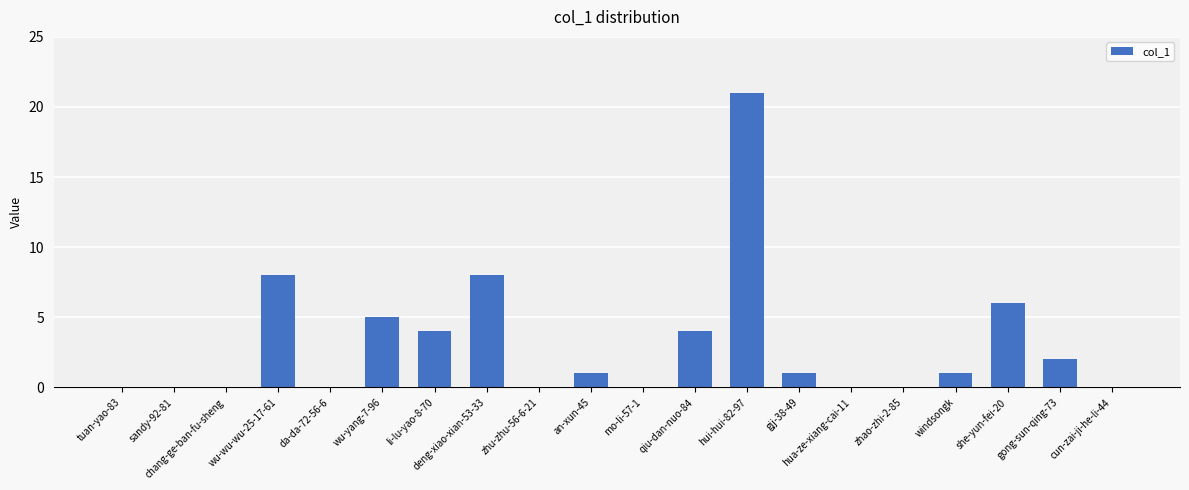

Which category has the highest value across all series?

hui-hui-82-97